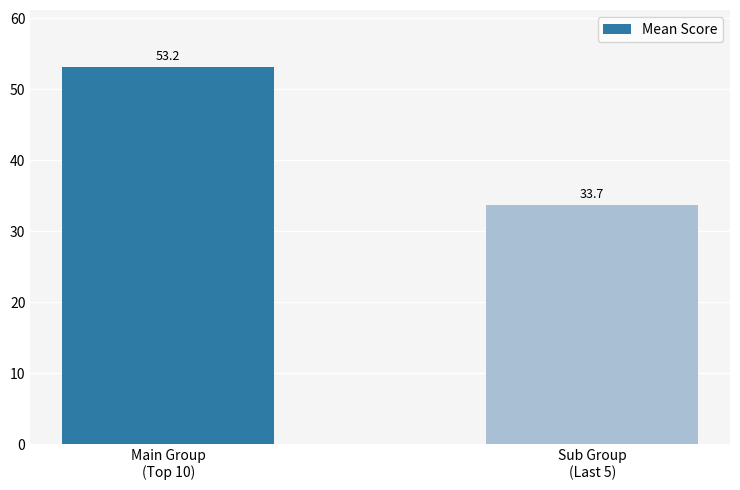

What is the label of the 2nd bar from the left?

Sub Group
(Last 5)